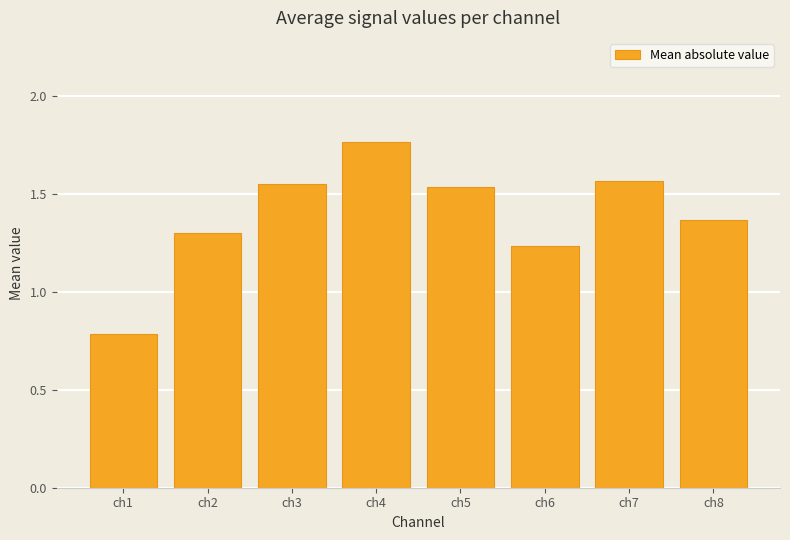

What is the change in value from ch4 to ch5?

-0.2